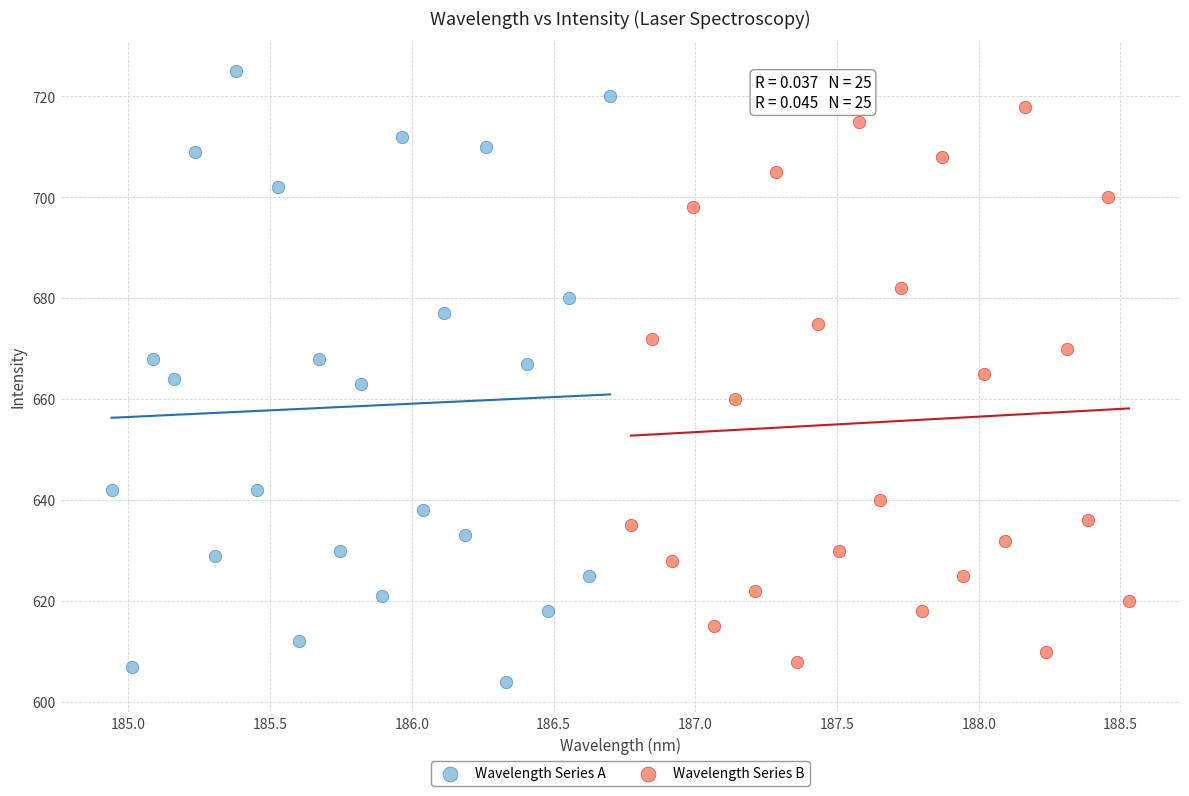

Which series has the widest spread of Y values?

Wavelength Series A